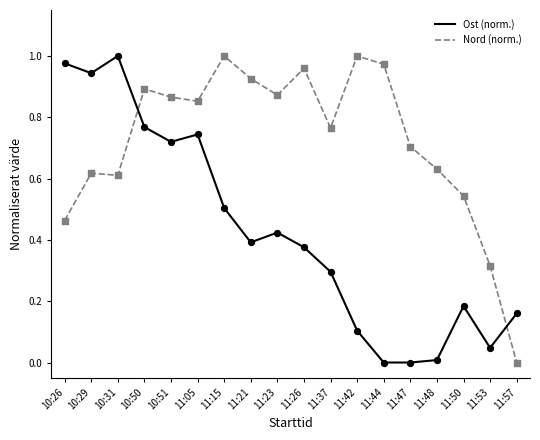

Which series changed the most between 10:29 and 11:57?

Ost (norm.)